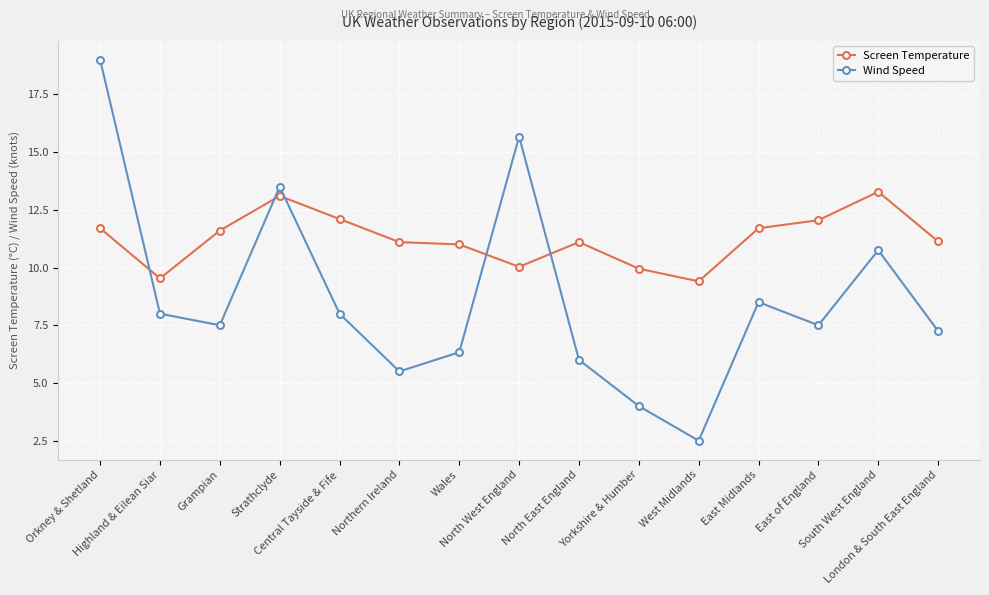

Does the chart display data point markers on the line(s)?

Yes